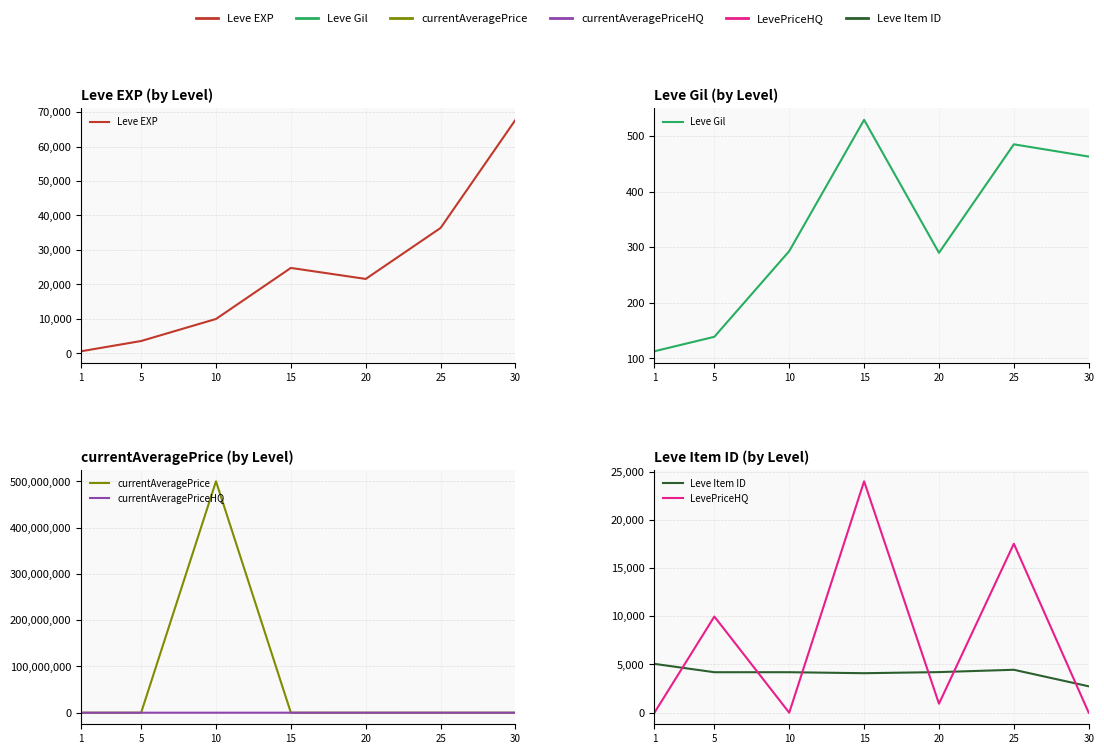

What is the sum of all Leve EXP values?

164730.0